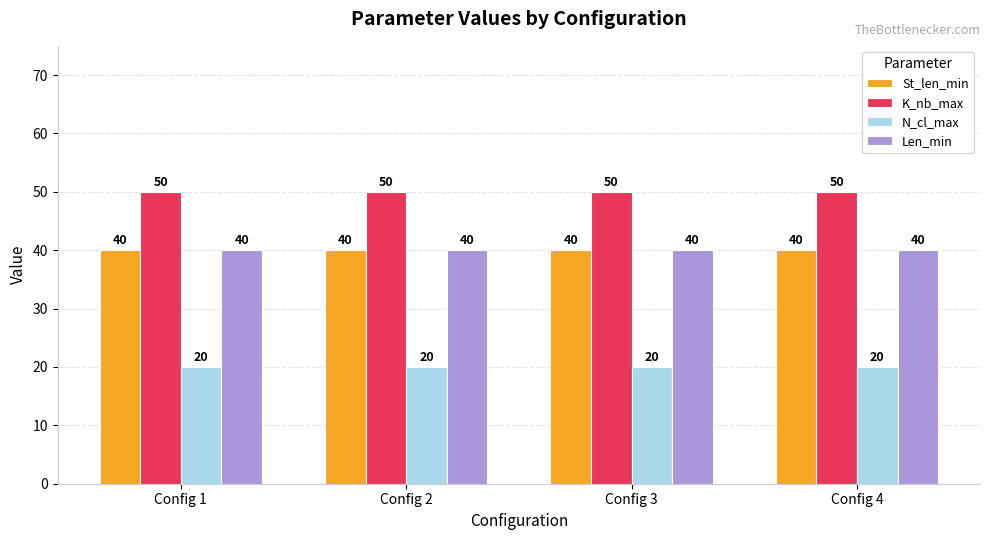

How many groups of bars are there?

4